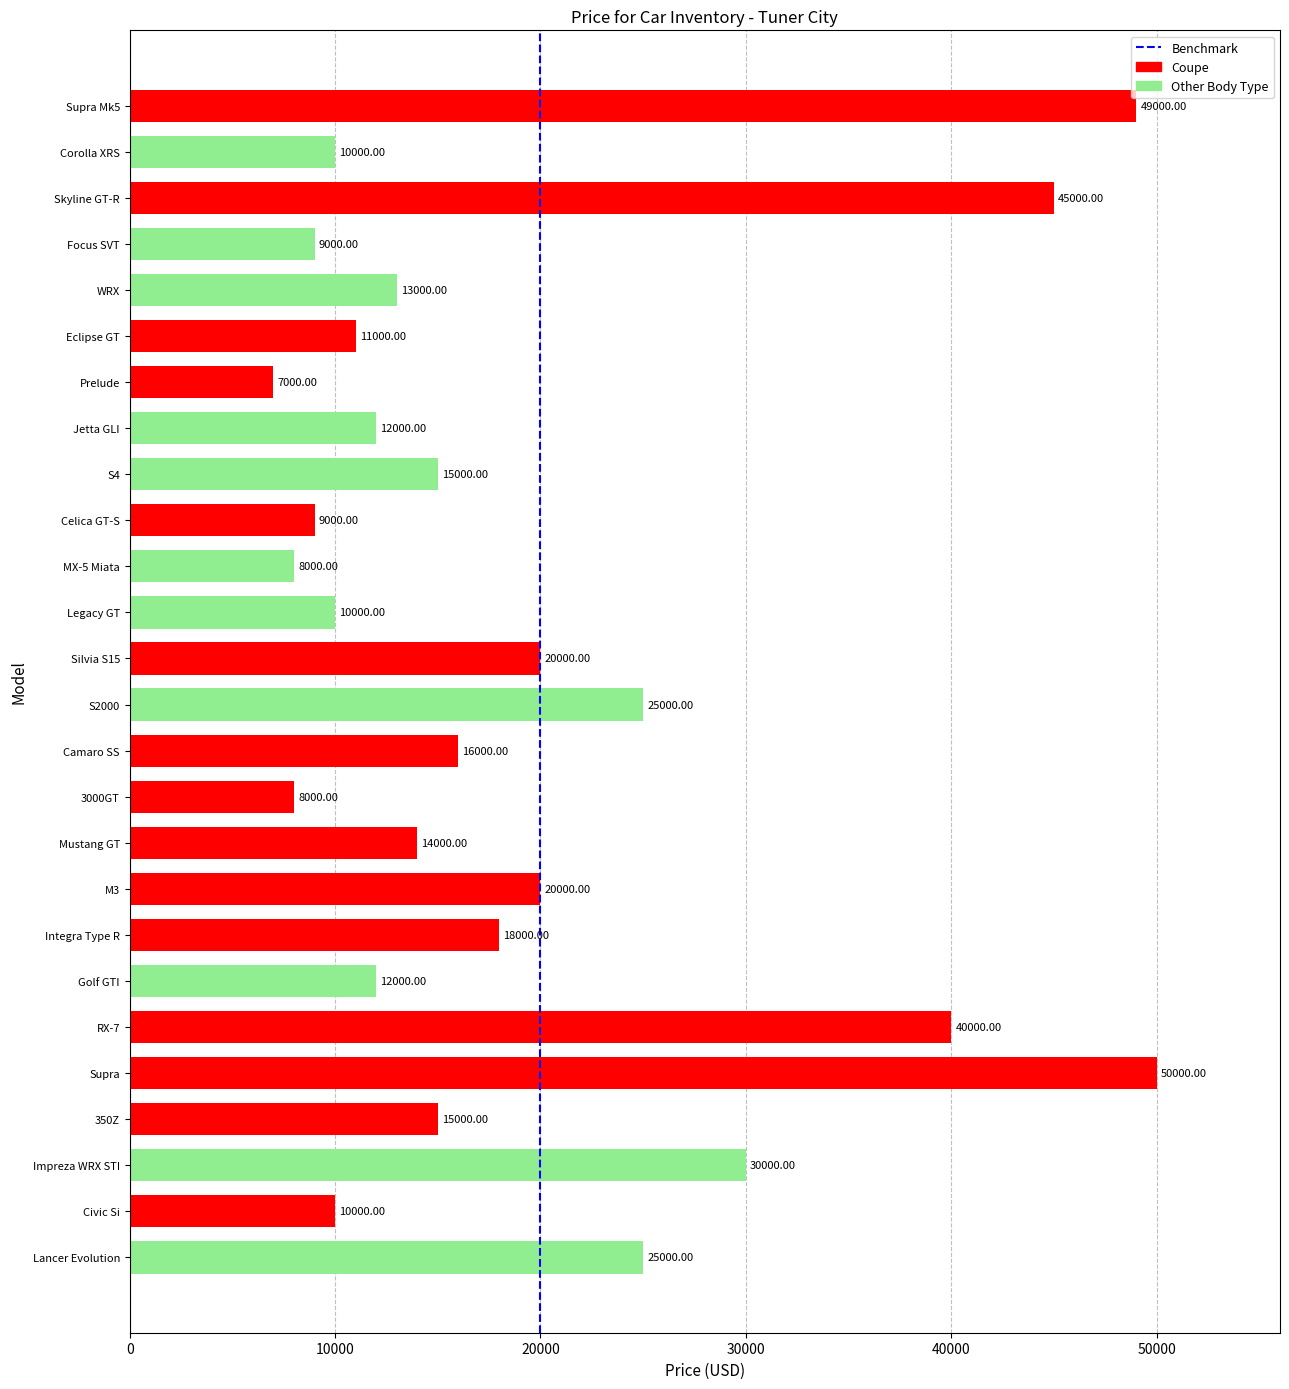

What is the difference between the maximum and minimum values?

43000